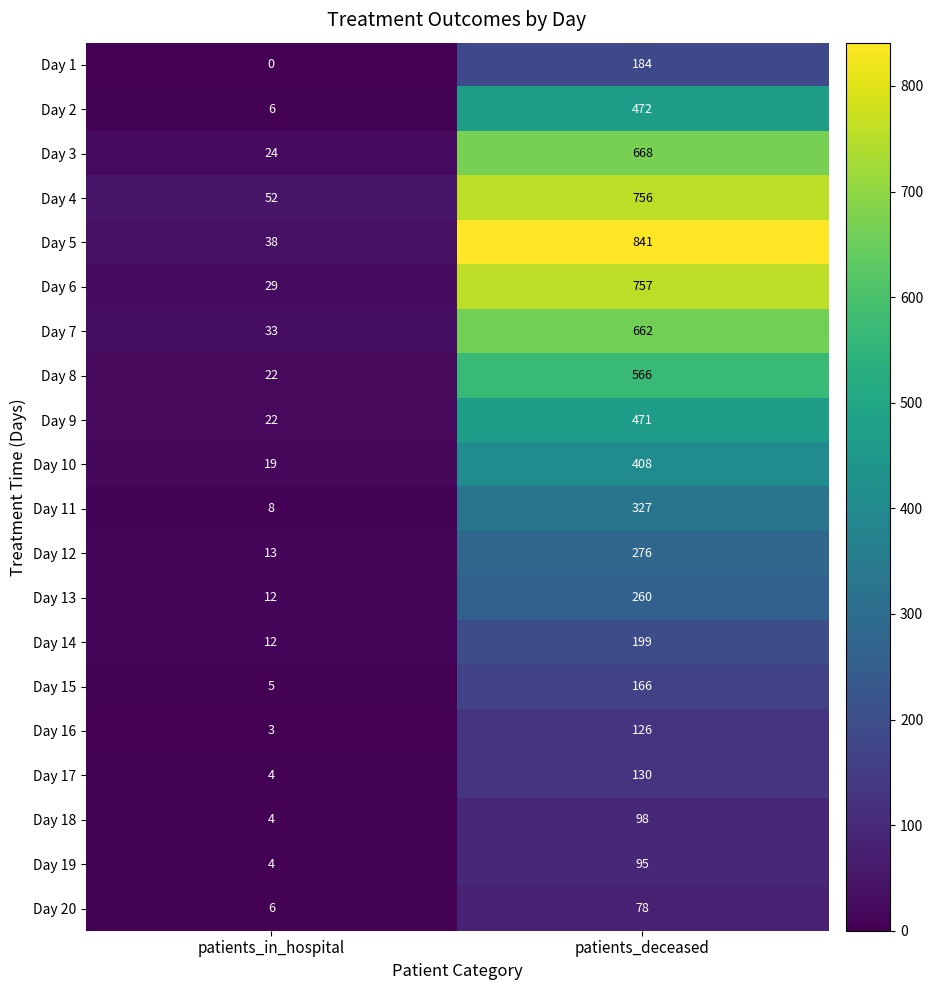

At which category is the sum across all series the highest?

patients_deceased